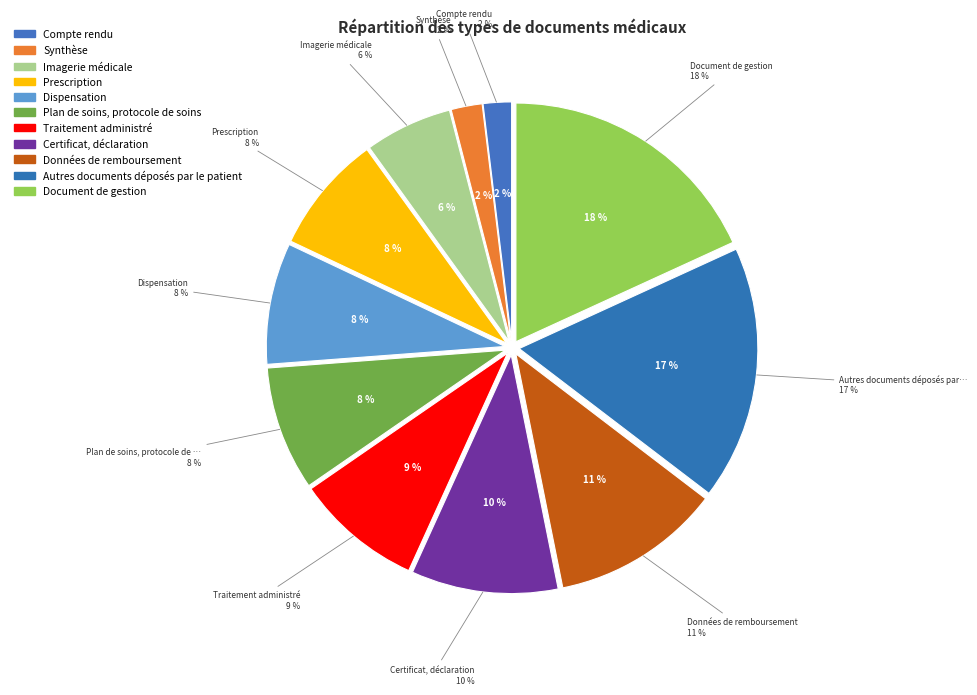

To the nearest percent, what is the difference between the Document de gestion and Imagerie médicale slice percentages?

12%